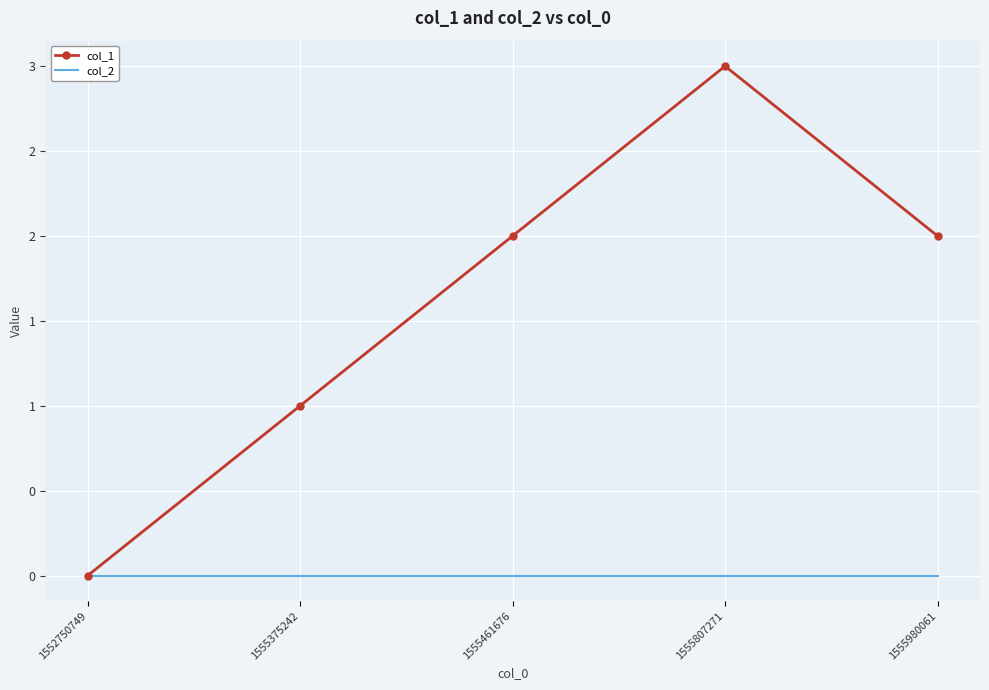

What are all the series names shown in the legend?

col_1, col_2